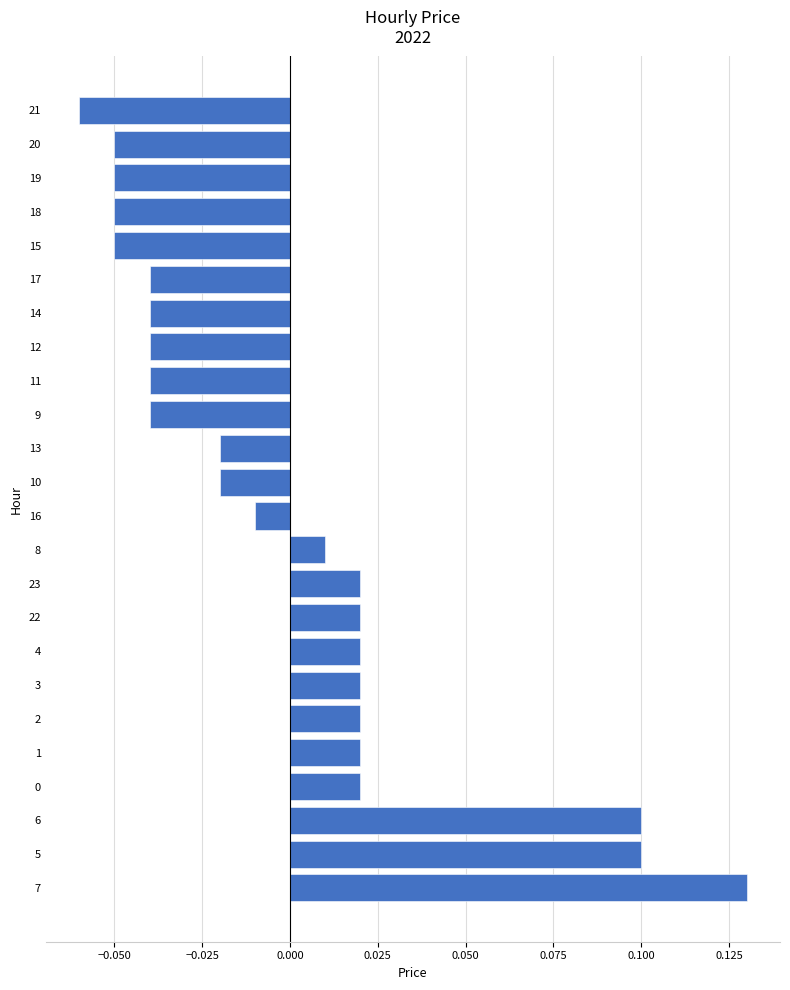

Which label corresponds to the smallest value in the chart?

21